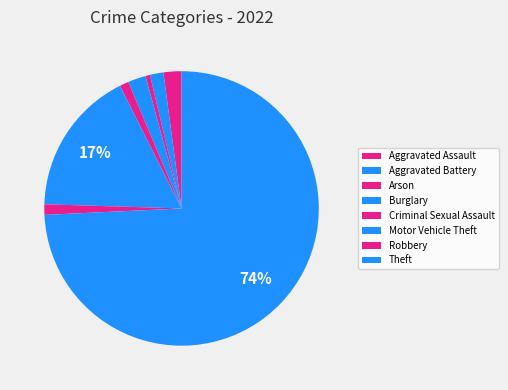

What portion of the pie excludes Robbery?

98.8%